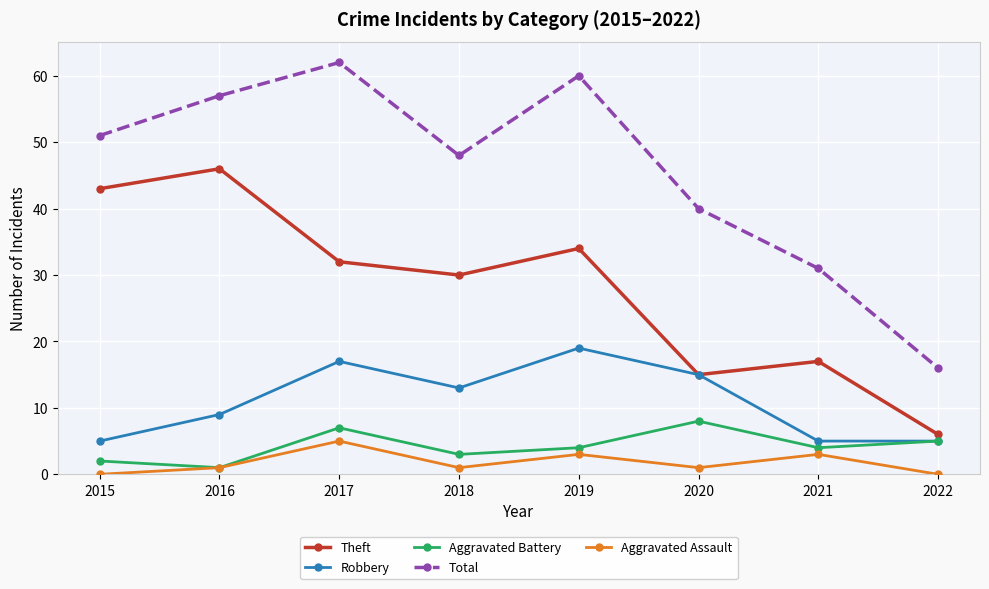

What is the total value across all series at 2020?

79